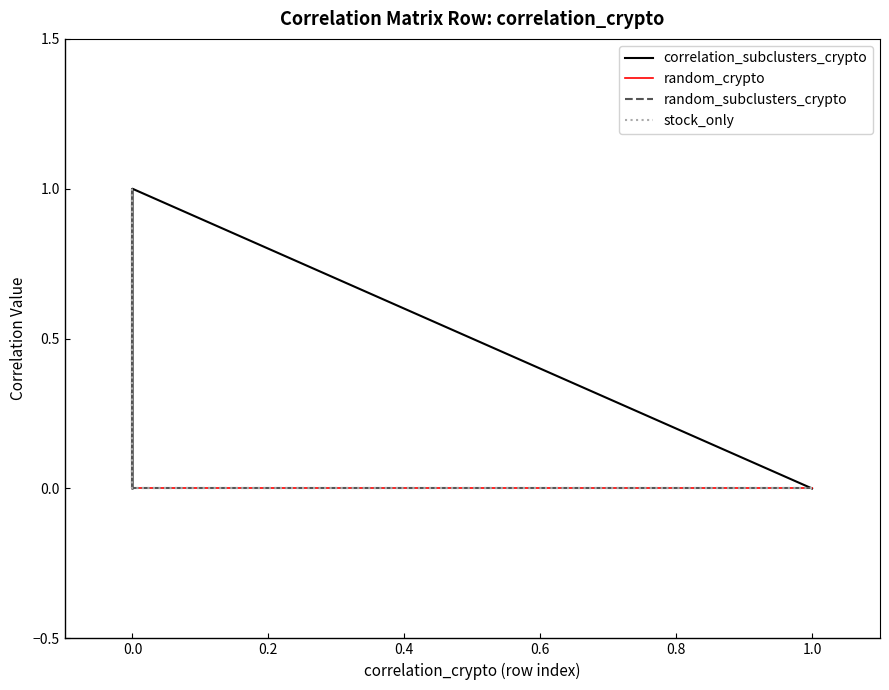

What is the difference between the maximum and second lowest values in the stock_only series?

1